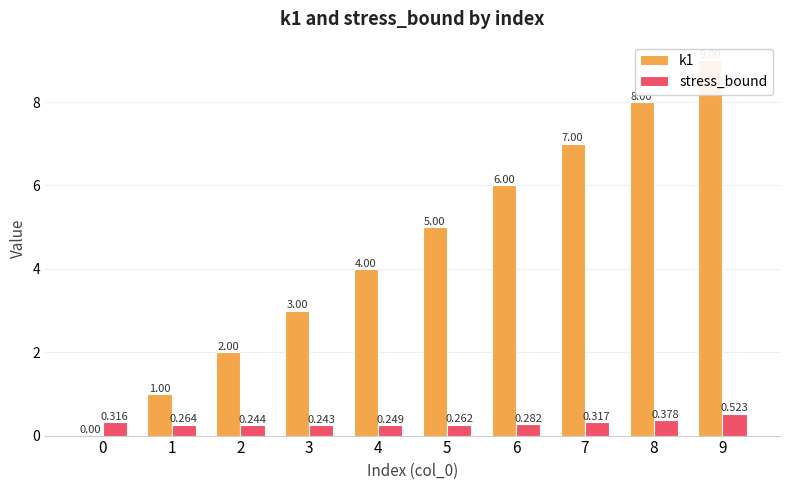

True or false: stress_bound has a value of 0.2 at 4.

True